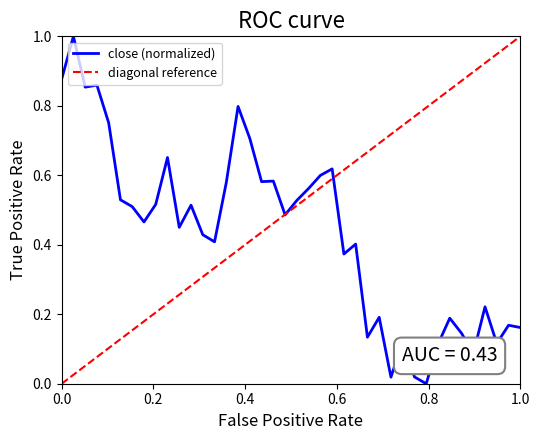

What is the average value?

0.4